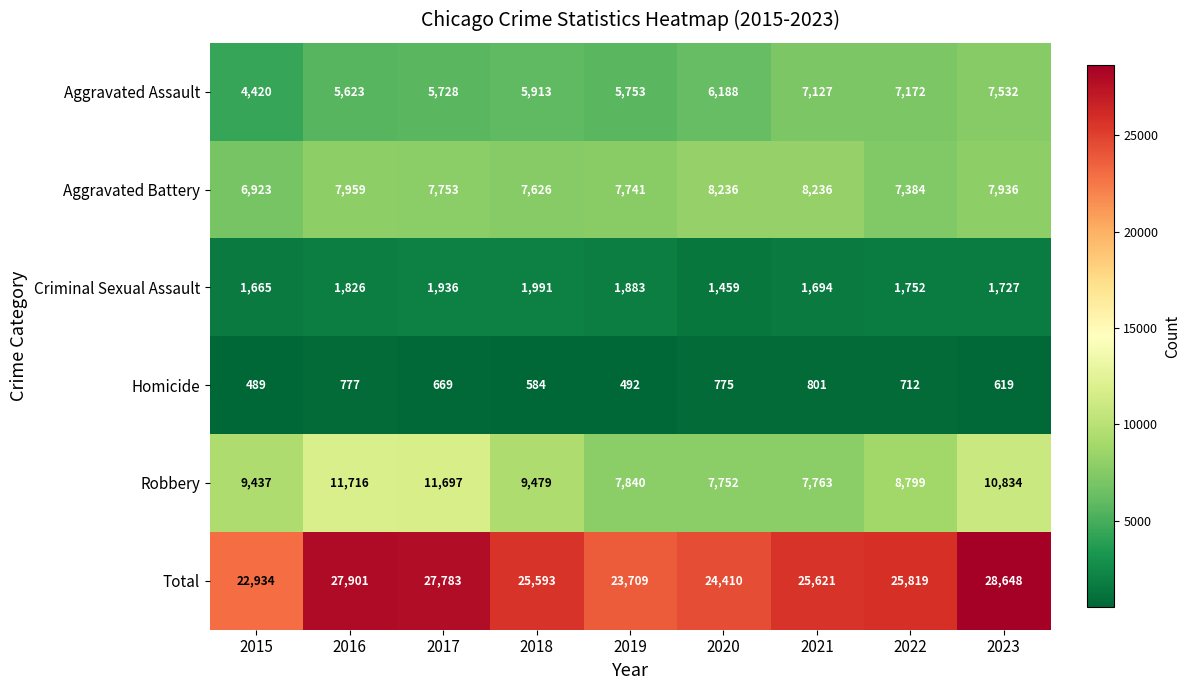

What is the difference between the Total values at 2022 and 2021?

198